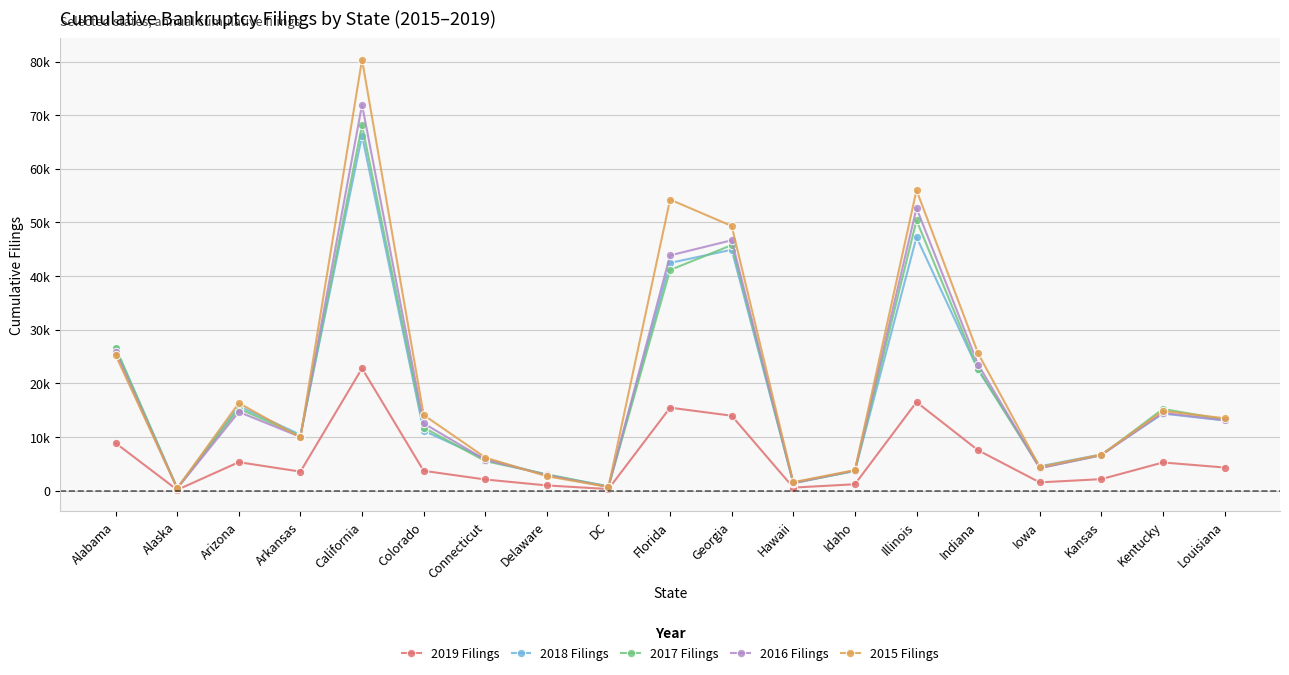

Which series has the largest range (max minus min)?

2015 Filings